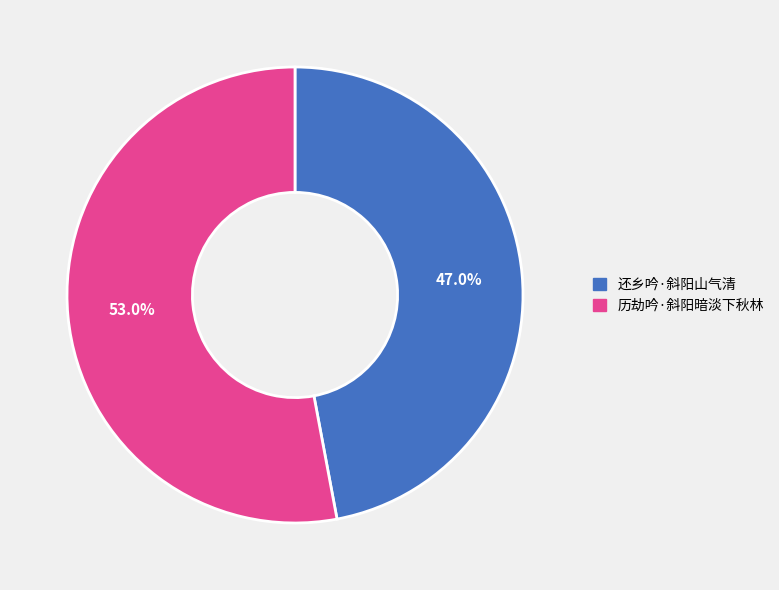

True or false: 还乡吟·斜阳山气清 accounts for 47% of the total.

True